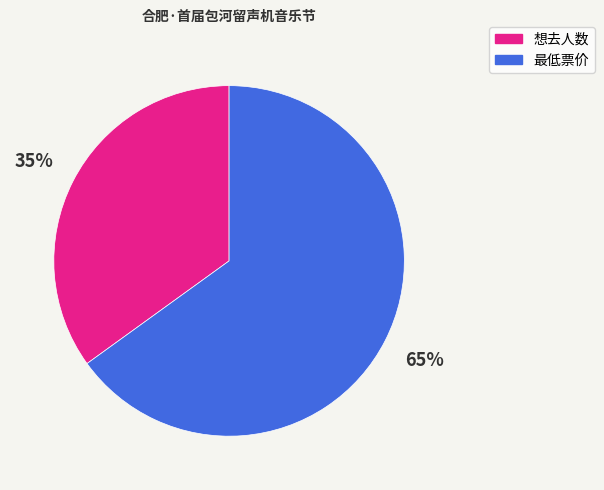

Which has a higher value, 最低票价 or 想去人数?

最低票价